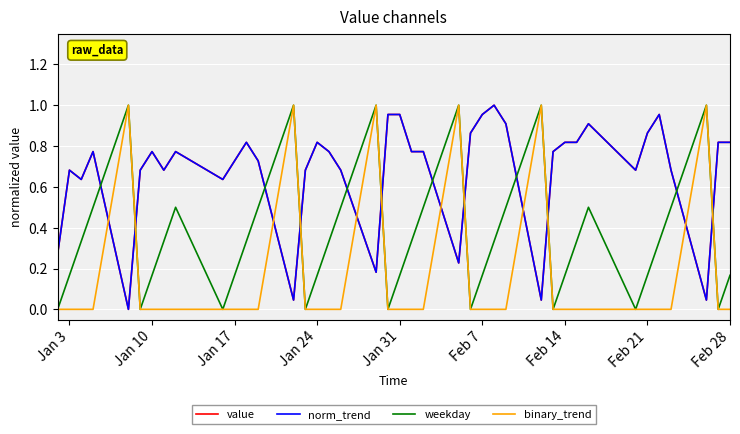

Reading left to right, what are all the values shown in this chart?

value: 0.3	0.7	0.6	0.8	0.0	0.7	0.8	0.7	0.8	0.6	0.7	0.8	0.7	0.0	0.7	0.8	0.8	0.7	0.2	1.0	1.0	0.8	0.8	0.2	0.9	1.0	1.0	0.9	0.0	0.8	0.8	0.8	0.9	0.7	0.9	1.0	0.7	0.0	0.8	0.8
norm_trend: 0.3	0.7	0.6	0.8	0.0	0.7	0.8	0.7	0.8	0.6	0.7	0.8	0.7	0.0	0.7	0.8	0.8	0.7	0.2	1.0	1.0	0.8	0.8	0.2	0.9	1.0	1.0	0.9	0.0	0.8	0.8	0.8	0.9	0.7	0.9	1.0	0.7	0.0	0.8	0.8
weekday: 0.0	0.2	0.3	0.5	1.0	0.0	0.2	0.3	0.5	0.0	0.2	0.3	0.5	1.0	0.0	0.2	0.3	0.5	1.0	0.0	0.2	0.3	0.5	1.0	0.0	0.2	0.3	0.5	1.0	0.0	0.2	0.3	0.5	0.0	0.2	0.3	0.5	1.0	0.0	0.2
binary_trend: 0.0	0.0	0.0	0.0	1.0	0.0	0.0	0.0	0.0	0.0	0.0	0.0	0.0	1.0	0.0	0.0	0.0	0.0	1.0	0.0	0.0	0.0	0.0	1.0	0.0	0.0	0.0	0.0	1.0	0.0	0.0	0.0	0.0	0.0	0.0	0.0	0.0	1.0	0.0	0.0